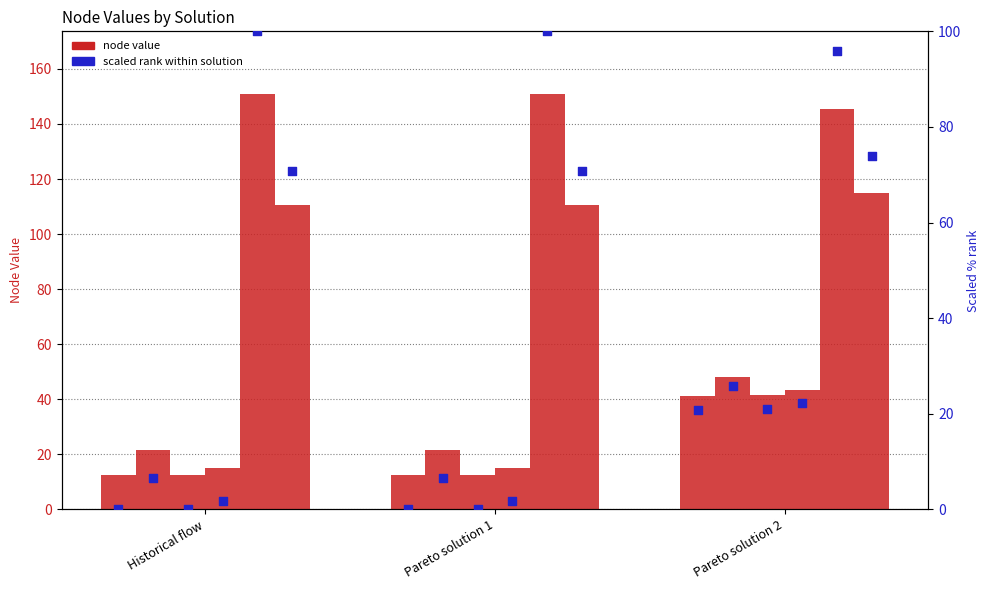

What is the total value across all series at Historical flow?

323.2